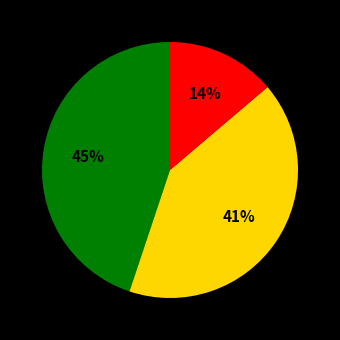

Is there any slice that represents more than half of the pie?

No